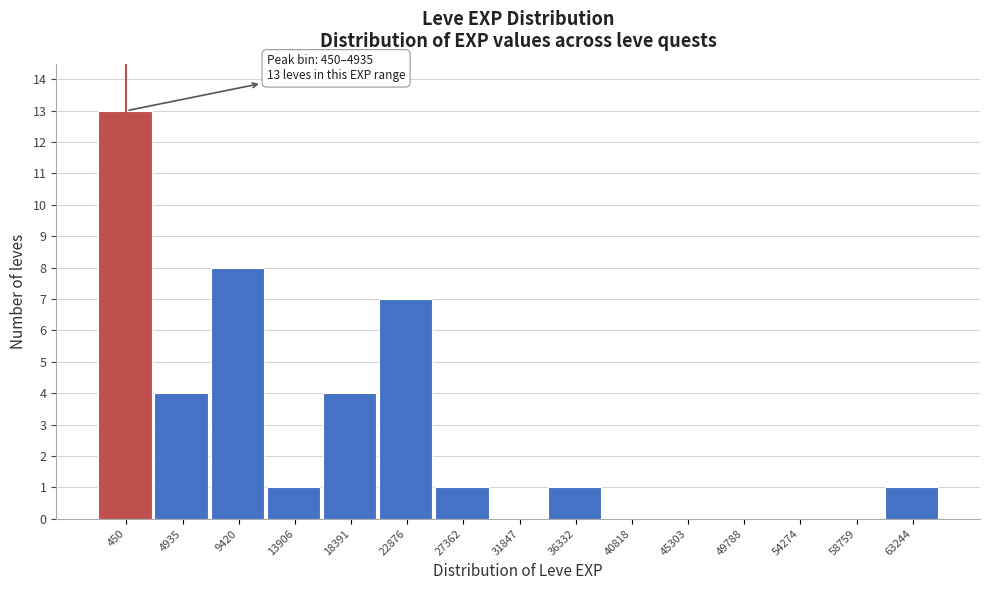

Reading left to right, transcribe all the data shown in this chart.

450=13	4935=4	9420=8	13906=1	18391=4	22876=7	27362=1	31847=0	36332=1	40818=0	45303=0	49788=0	54274=0	58759=0	63244=1